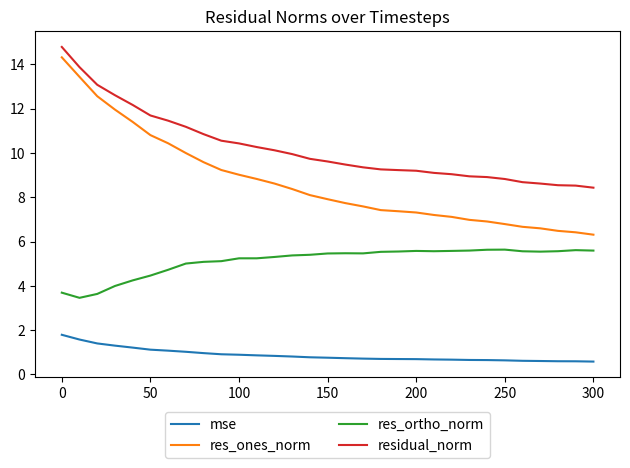

Which series has the widest spread of values?

res_ones_norm